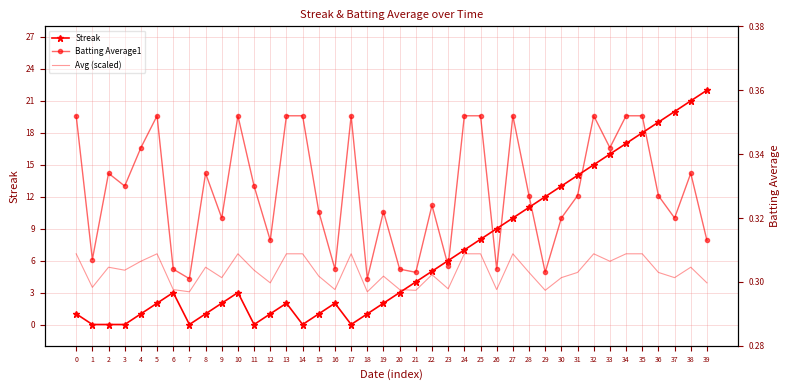

Which has a higher value, 23 or 21?

23